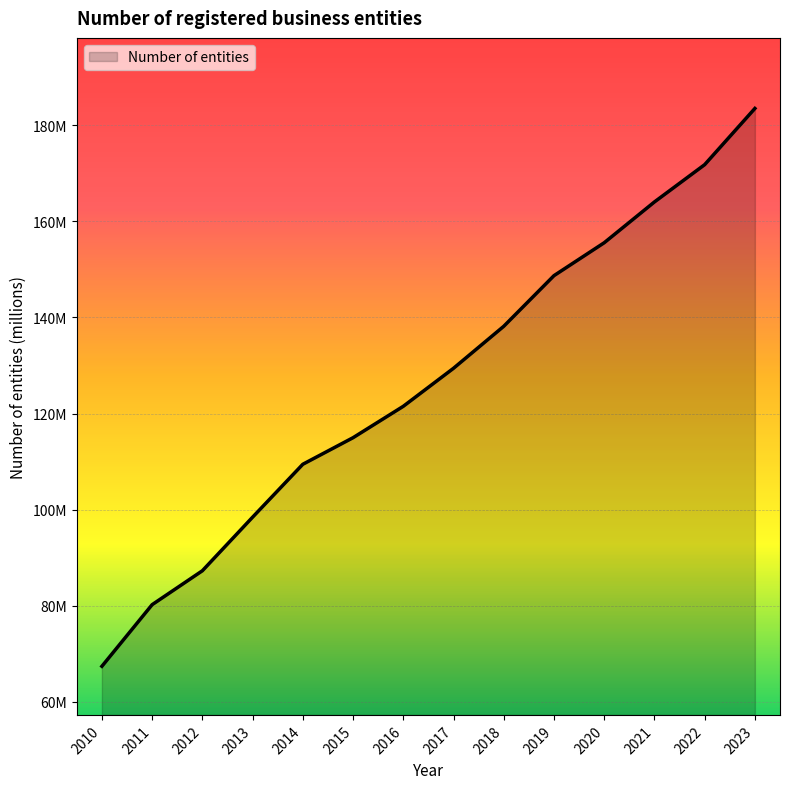

What is the change in value from 2011 to 2015?

+34.7